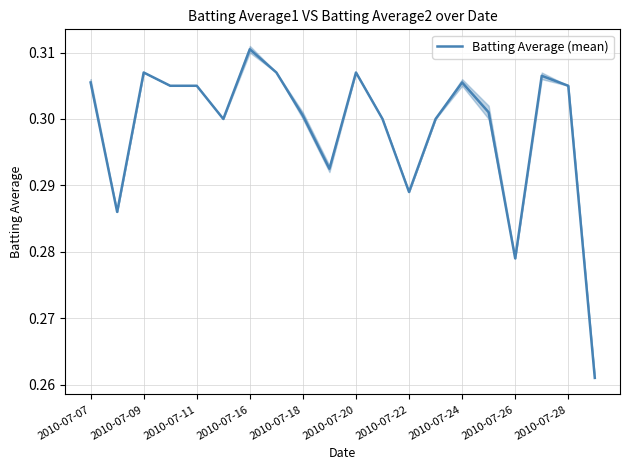

The value of Batting Average (mean) at 2010-07-24 is 0.4. True or false?

False